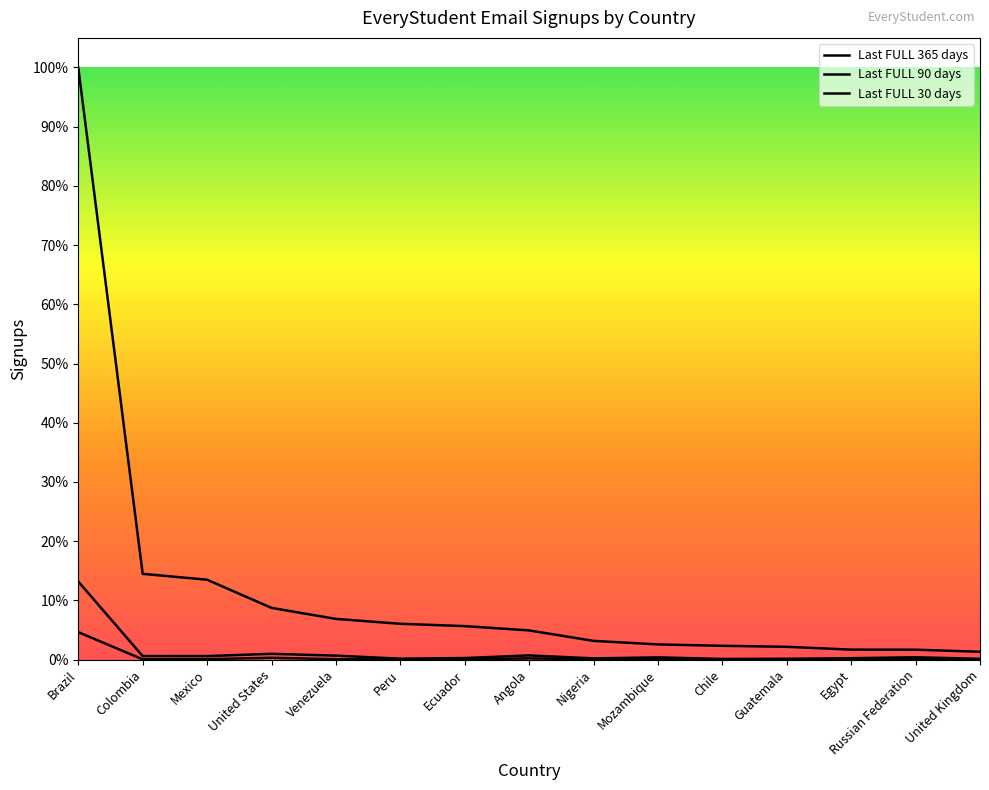

Does the chart have visible grid lines?

No